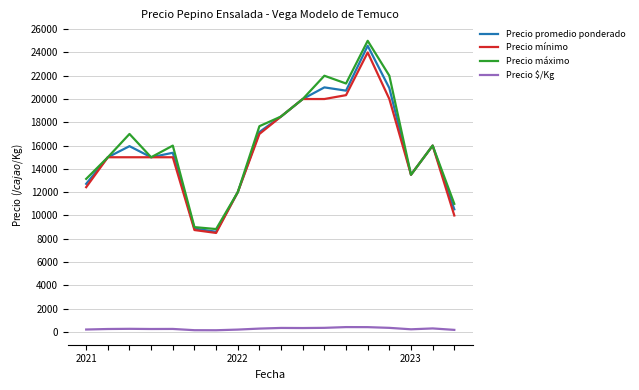

What is the maximum value for Precio máximo?

25000.0